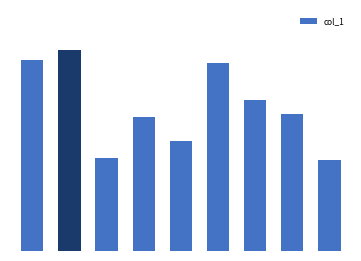

Are the bars horizontal?

No